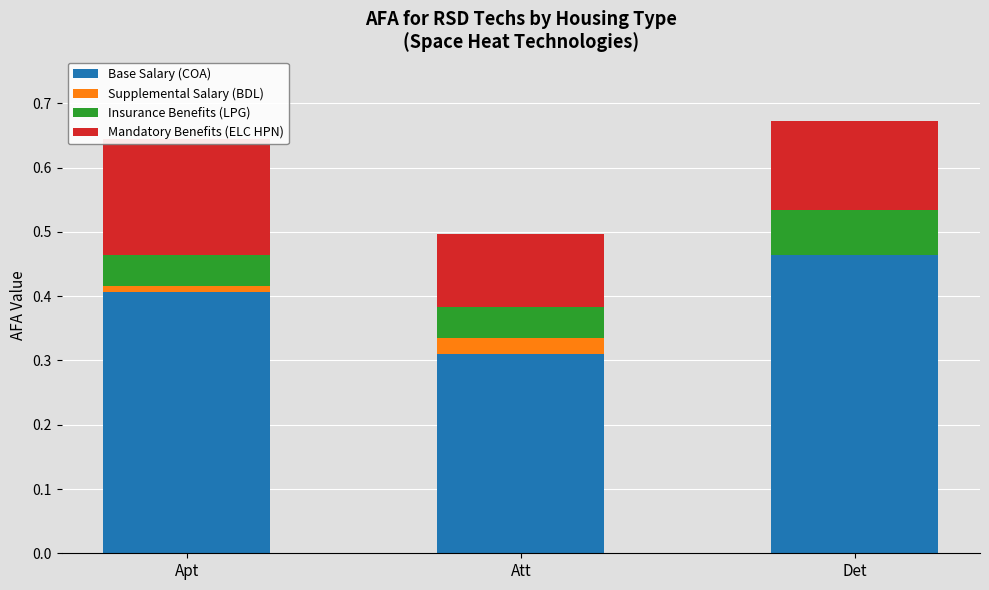

Which series has the largest total across all categories?

Base Salary (COA)